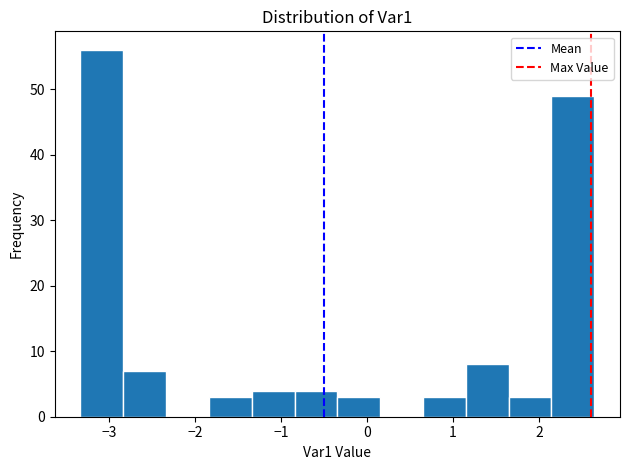

What is the height of the bar covering -0.8 to -0.3 on the x-axis? Neither the bar edges nor the heights are printed on the chart, so give them approximately, as read against the axes.

4